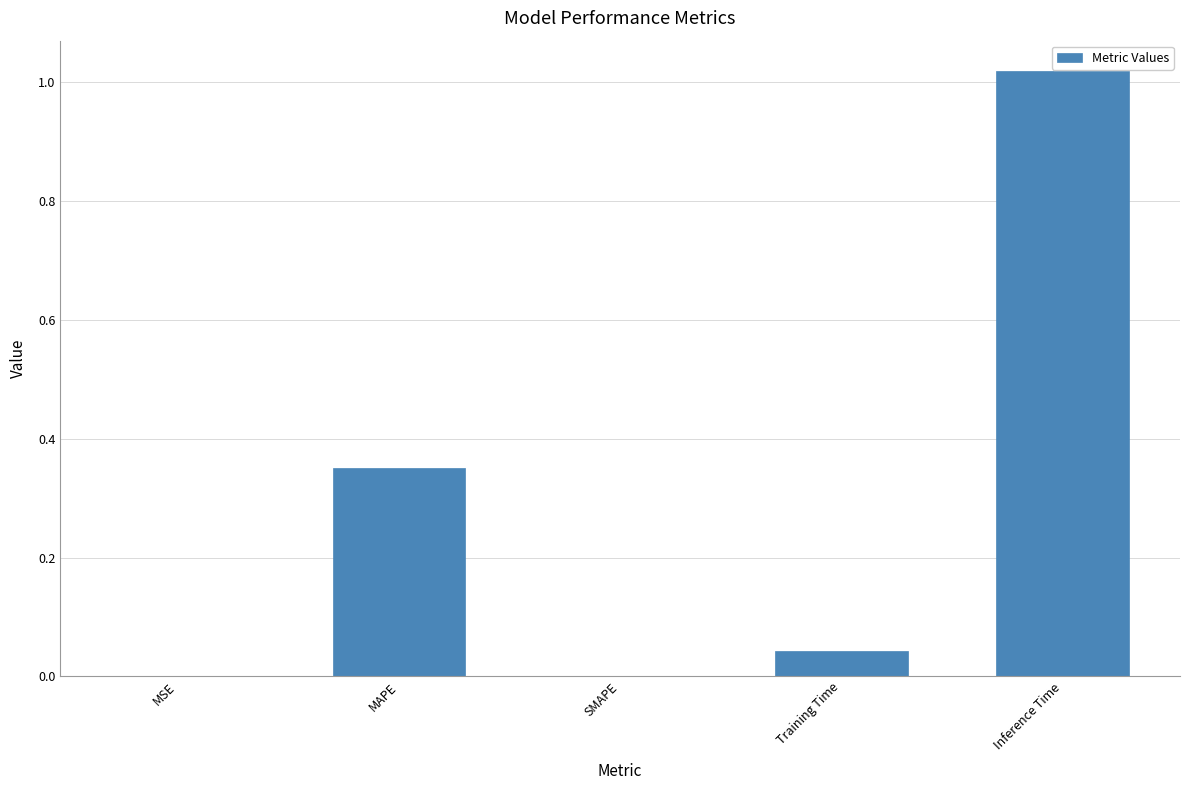

What is the sum of all values?

1.4